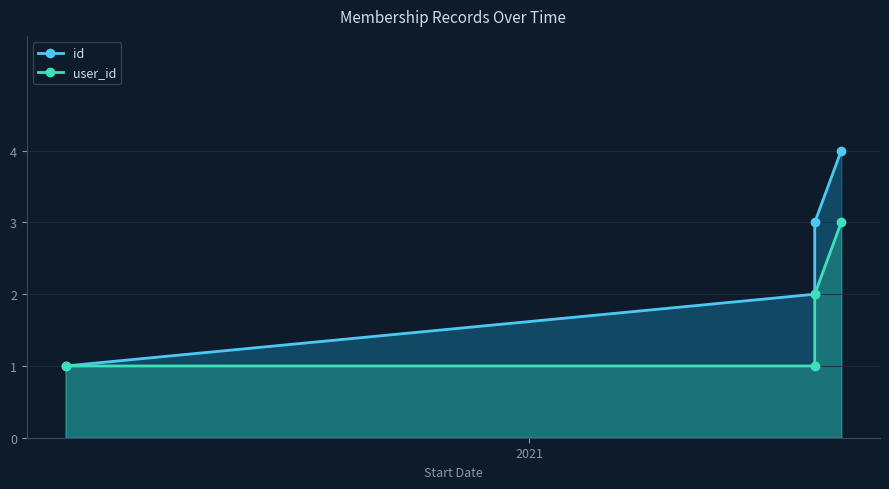

True or false: id and user_id intersect in this chart.

False